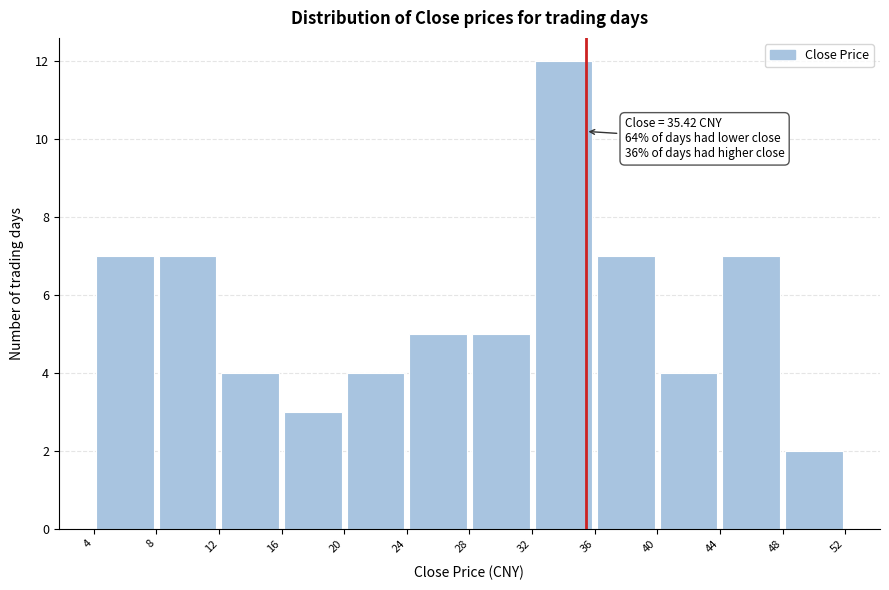

Over which range of the x-axis is the bar tallest?

32 to 36